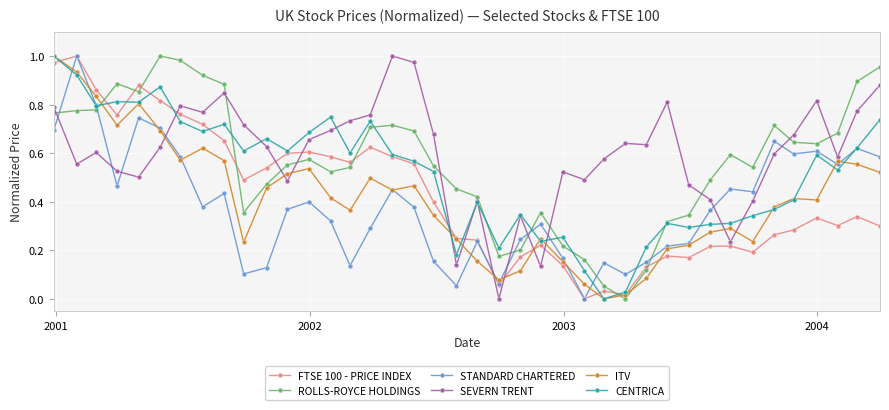

True or false: CENTRICA has more than 0 interior local peaks.

True